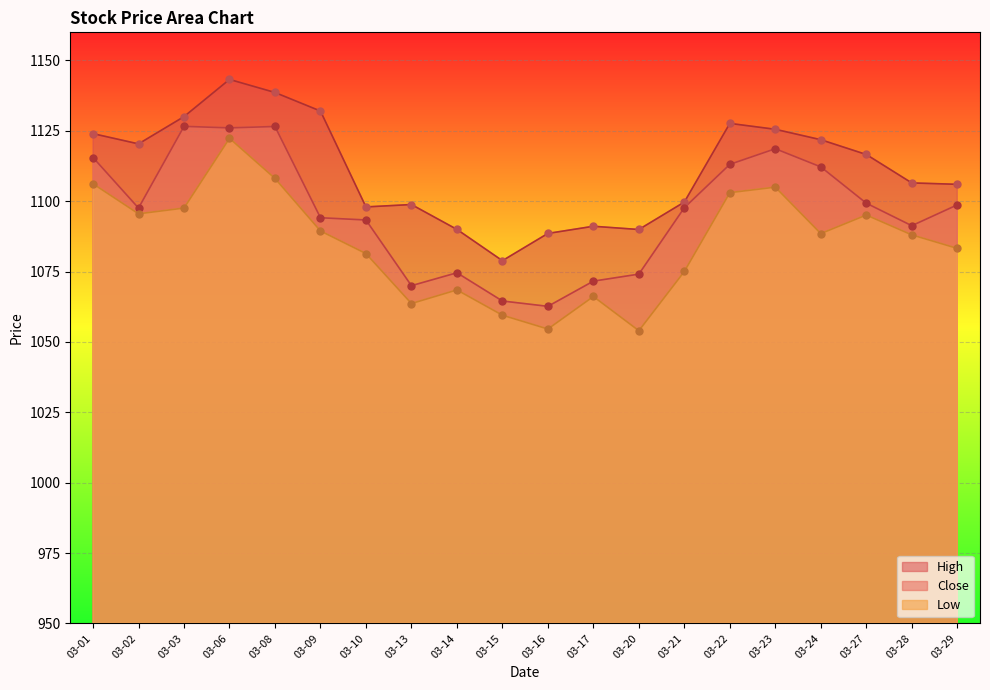

What are all the series names shown in the legend?

High, Close, Low